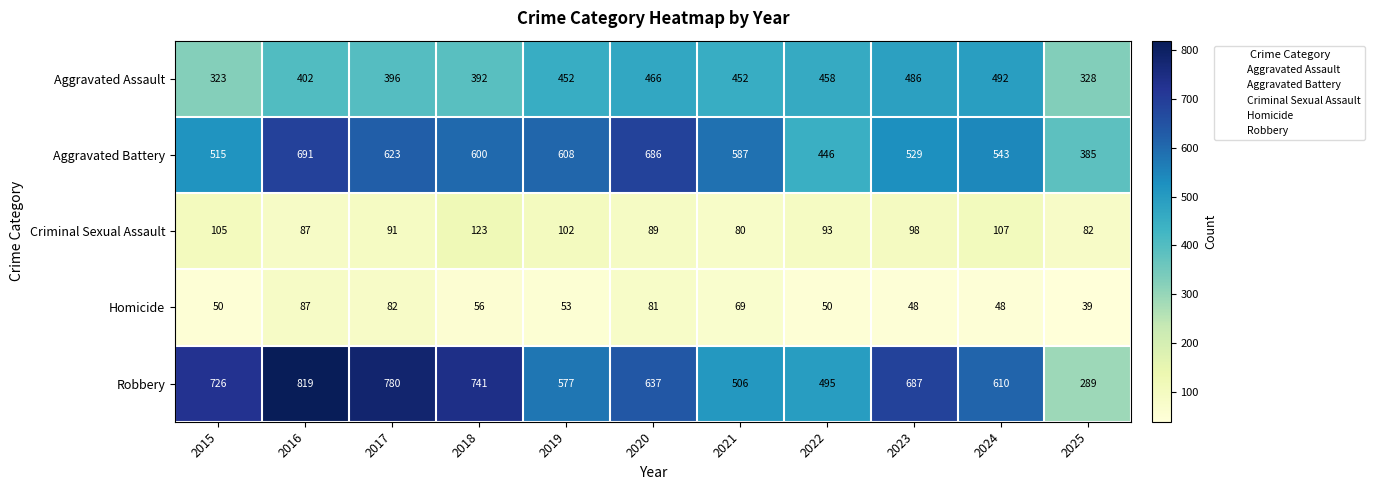

Which label corresponds to the smallest value in the chart?

2025